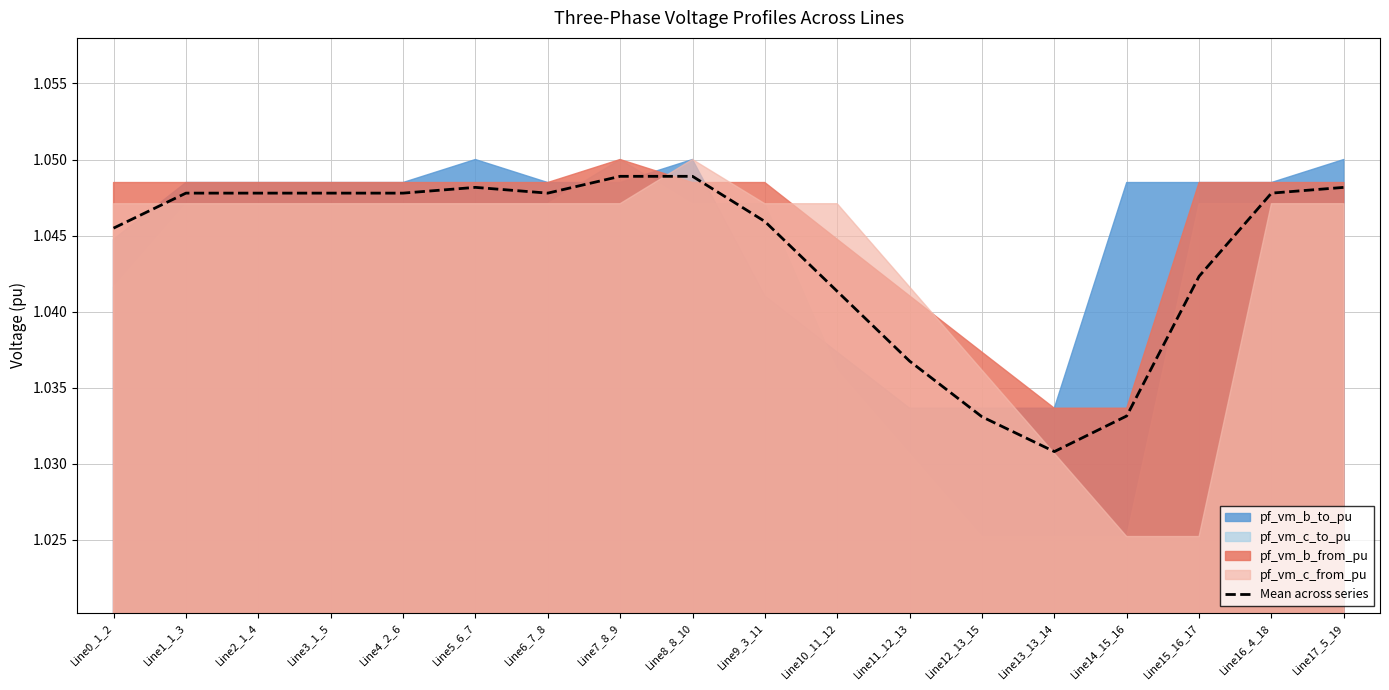

How many interior local valleys (lower than both neighbors) does the data have?

2